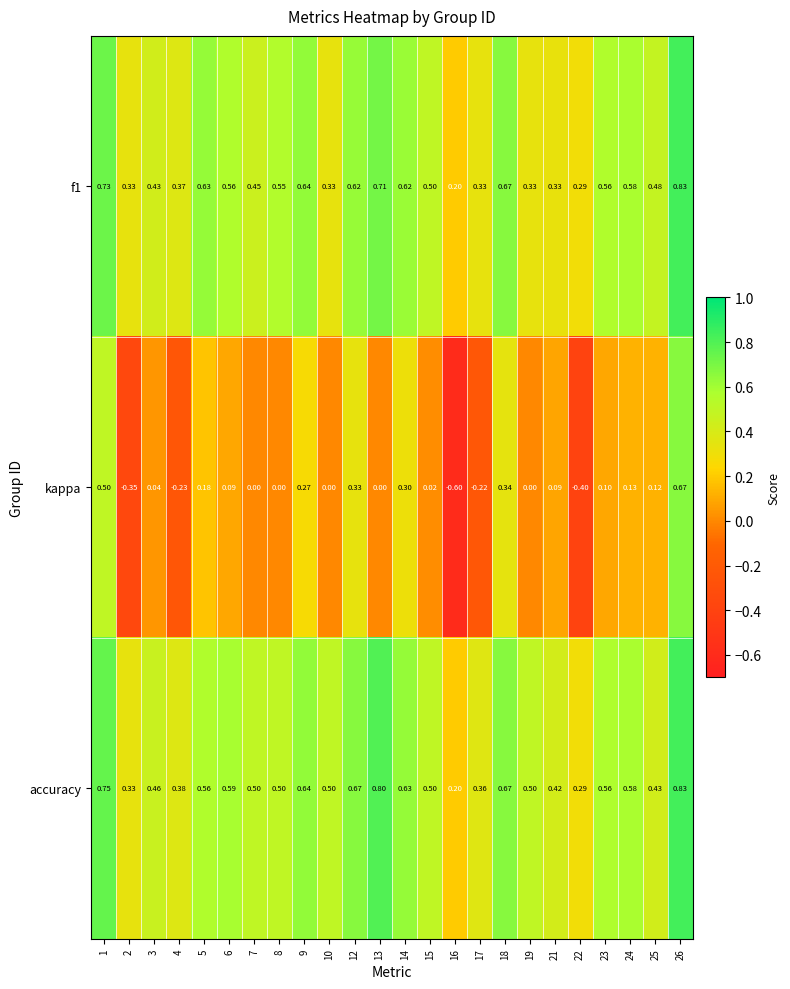

Which series changed the most between 17 and 24?

kappa